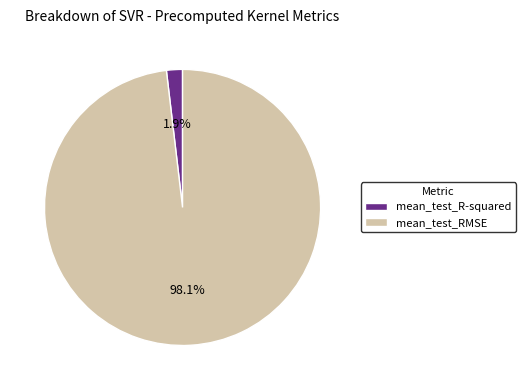

Which has a higher value, mean_test_RMSE or mean_test_R-squared?

mean_test_RMSE